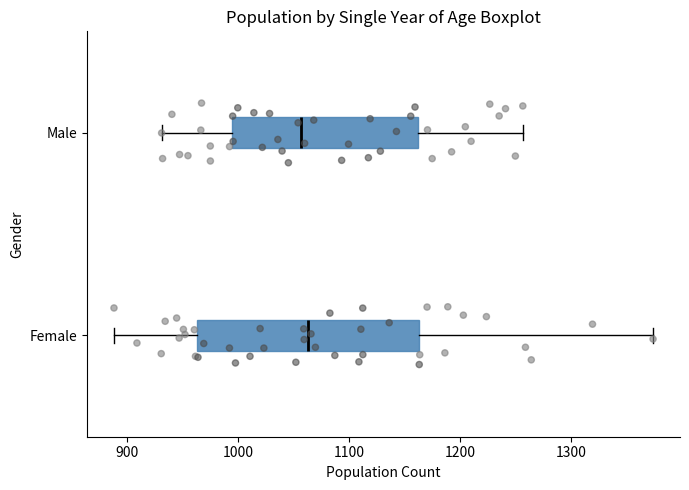

Reading bottom to top, transcribe this box plot: for each box, give where its median line is, the range the box spans, and where its two whiskers end, as read against the x-axis. The values are not printed on the chart, so give them approximately, as read against the axis.

Female: median 1060, box 960 to 1160, whiskers 890 to 1370
Male: median 1060, box 990 to 1160, whiskers 930 to 1260